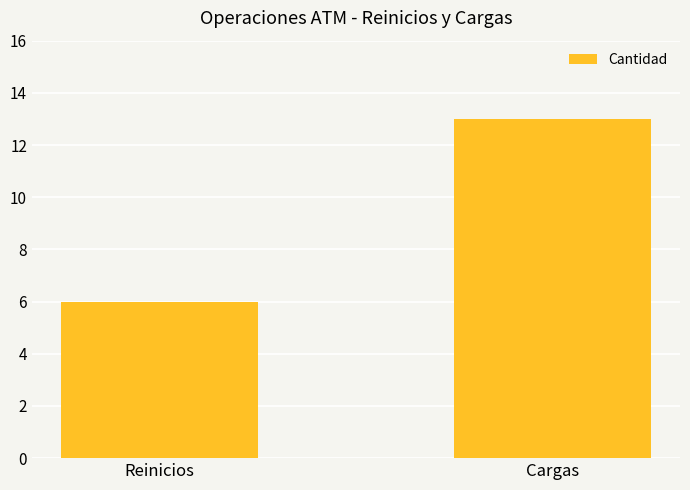

At which category does the chart reach its peak across all series?

Cargas